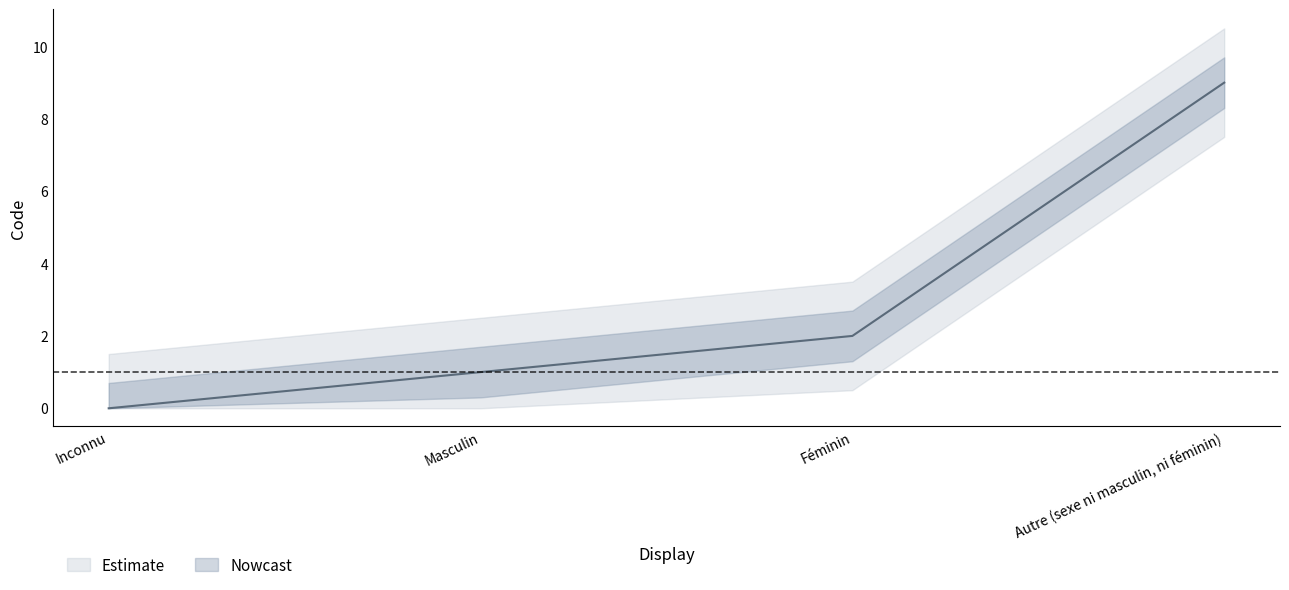

Does the chart display data point markers on the line(s)?

No